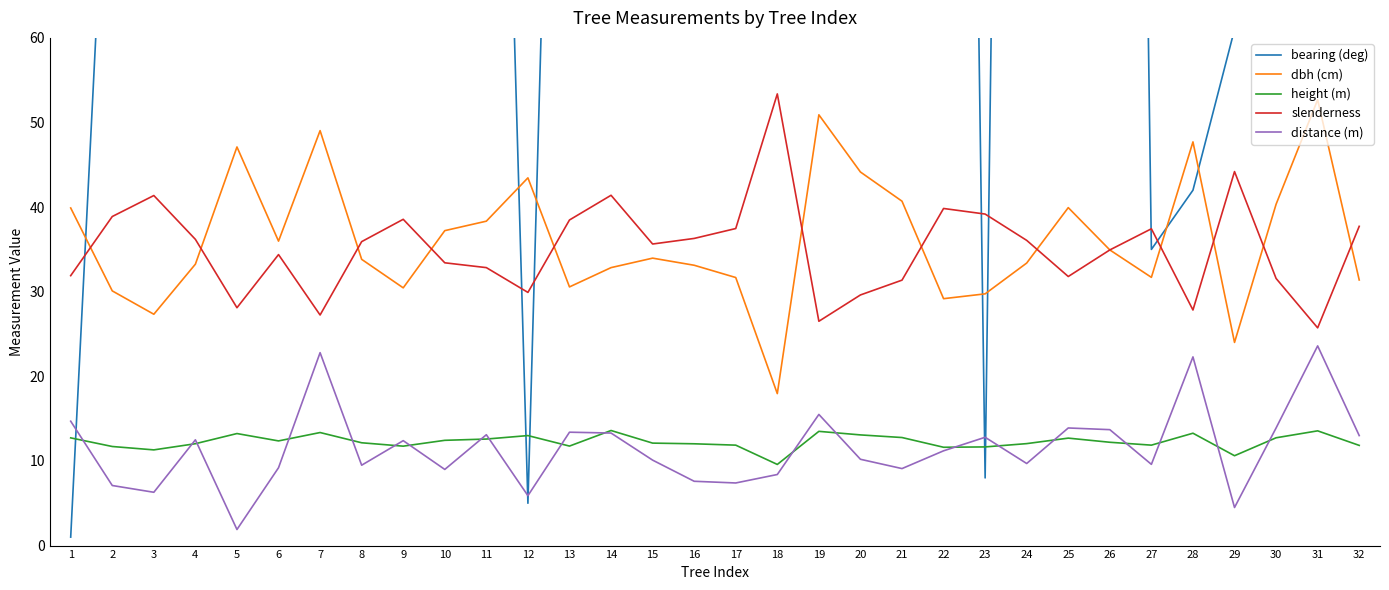

True or false: bearing (deg) has a value of 354.0 at 22.

True